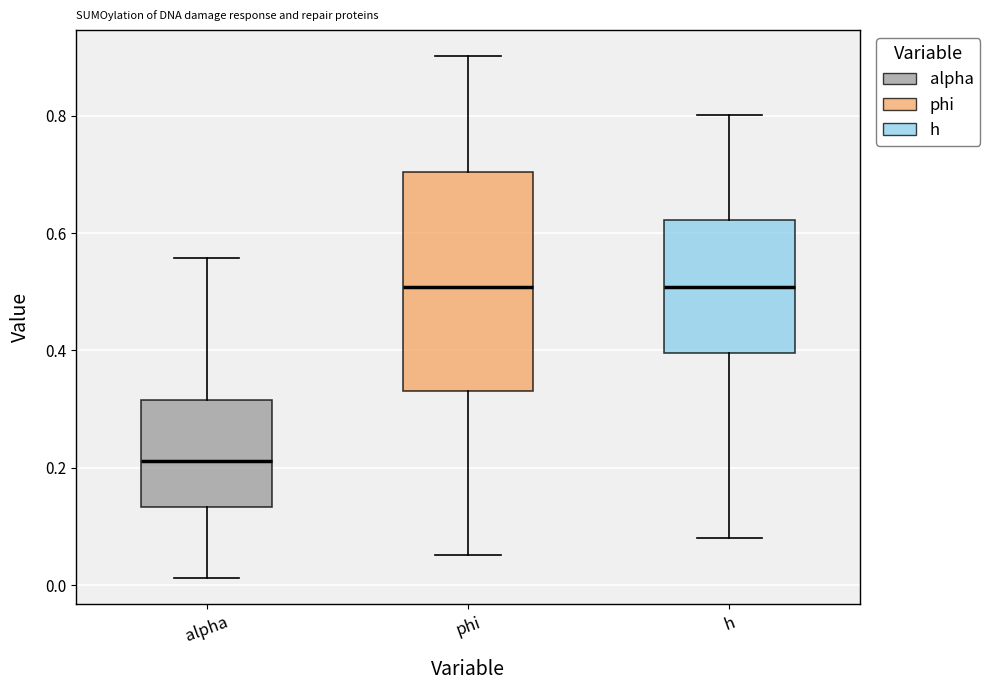

Where is the lower edge of the box for phi on the y-axis? The values are not printed on the chart, so give them approximately, as read against the axis.

0.34